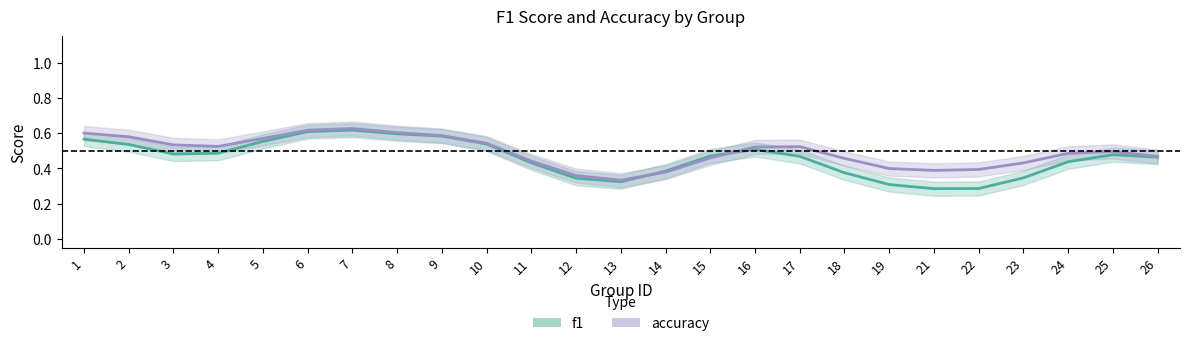

List the labels in order of f1 value, smallest first.

21, 22, 19, 13, 12, 23, 18, 14, 11, 24, 26, 17, 15, 25, 3, 4, 16, 2, 10, 5, 1, 9, 8, 6, 7